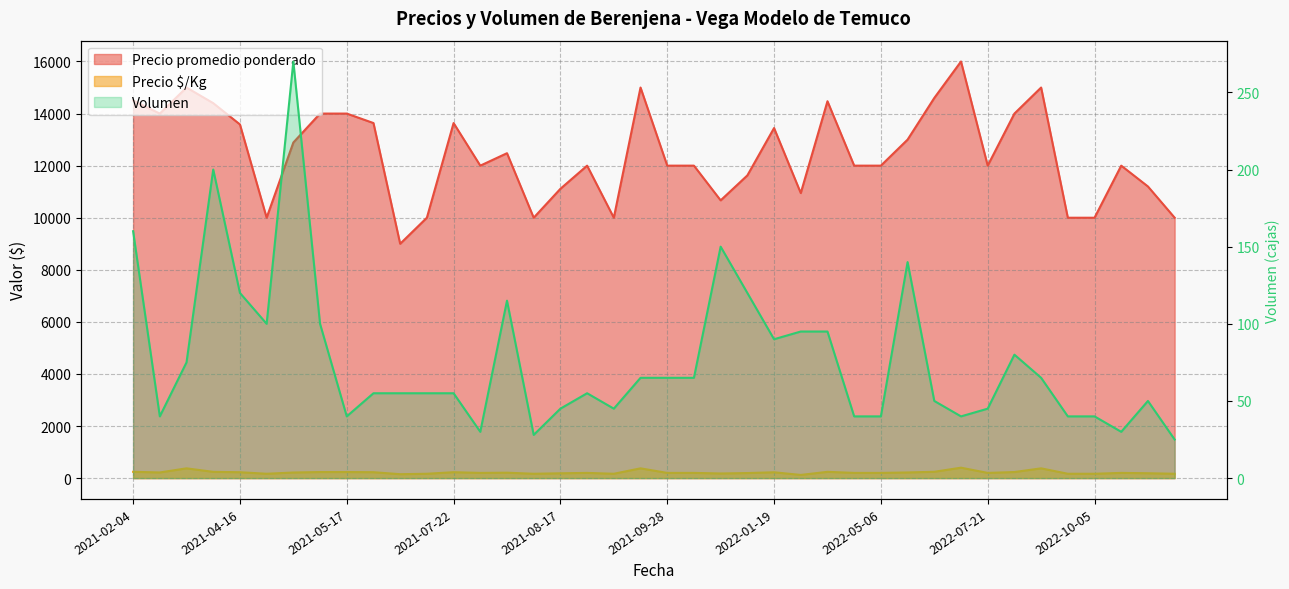

At which category does Precio promedio ponderado reach its first local valley?

2021-02-05